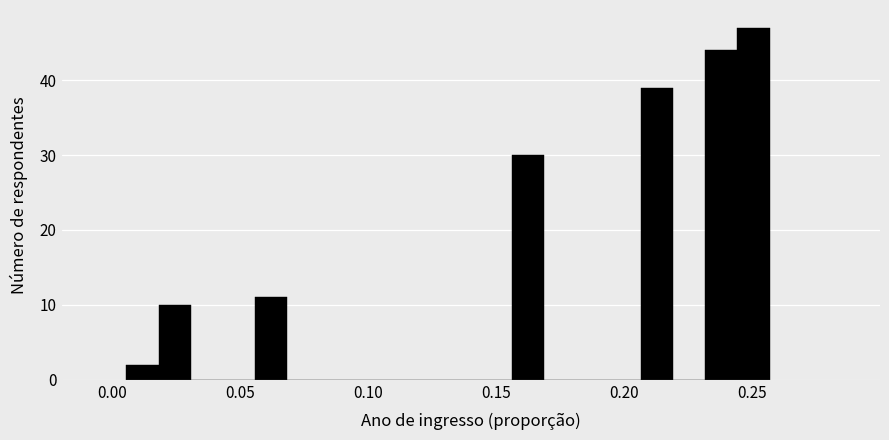

Around what value on the x-axis is the tallest bar? Give the approximate position of its centre, as read against the axis.

0.250